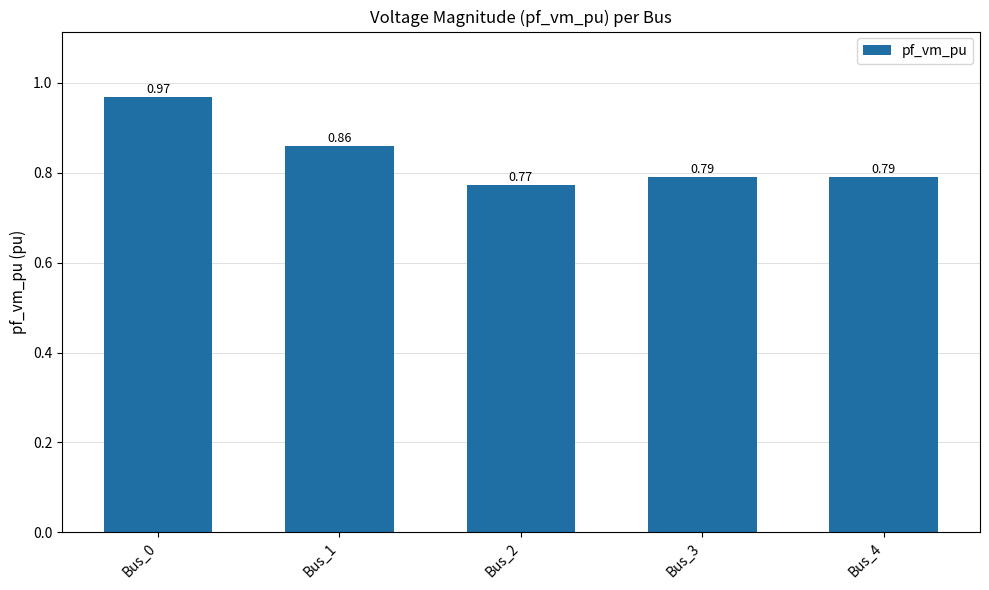

Which category has the lowest value across all series?

Bus_2